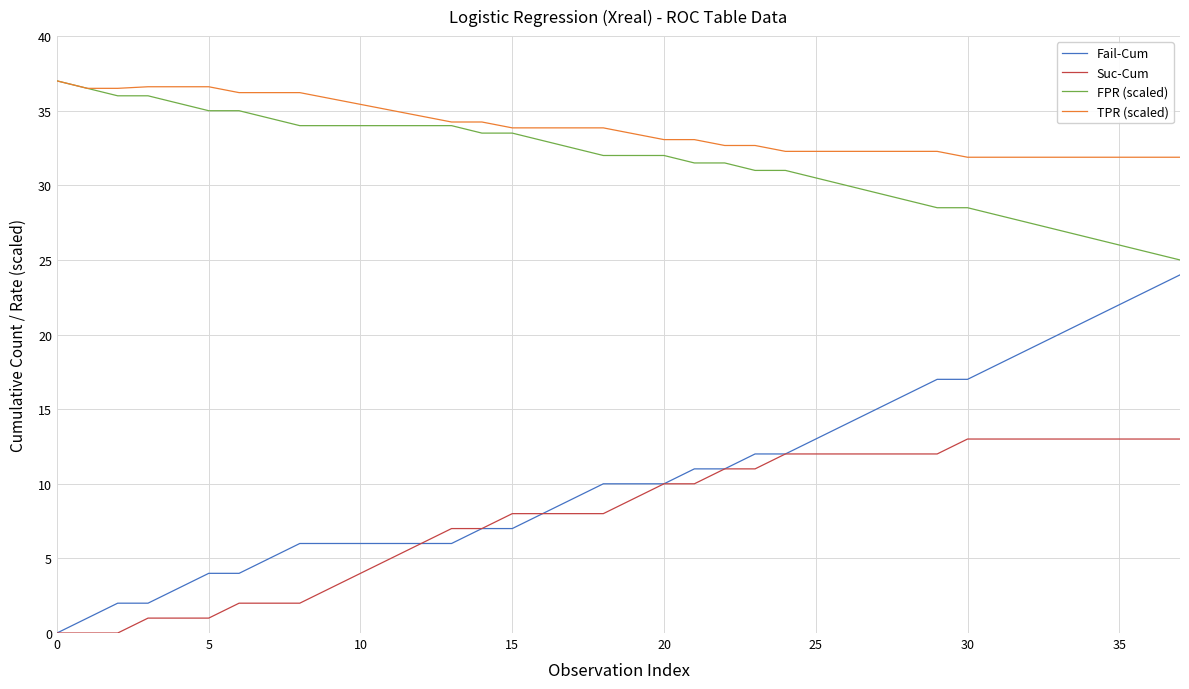

Which series has the widest spread of values?

Fail-Cum